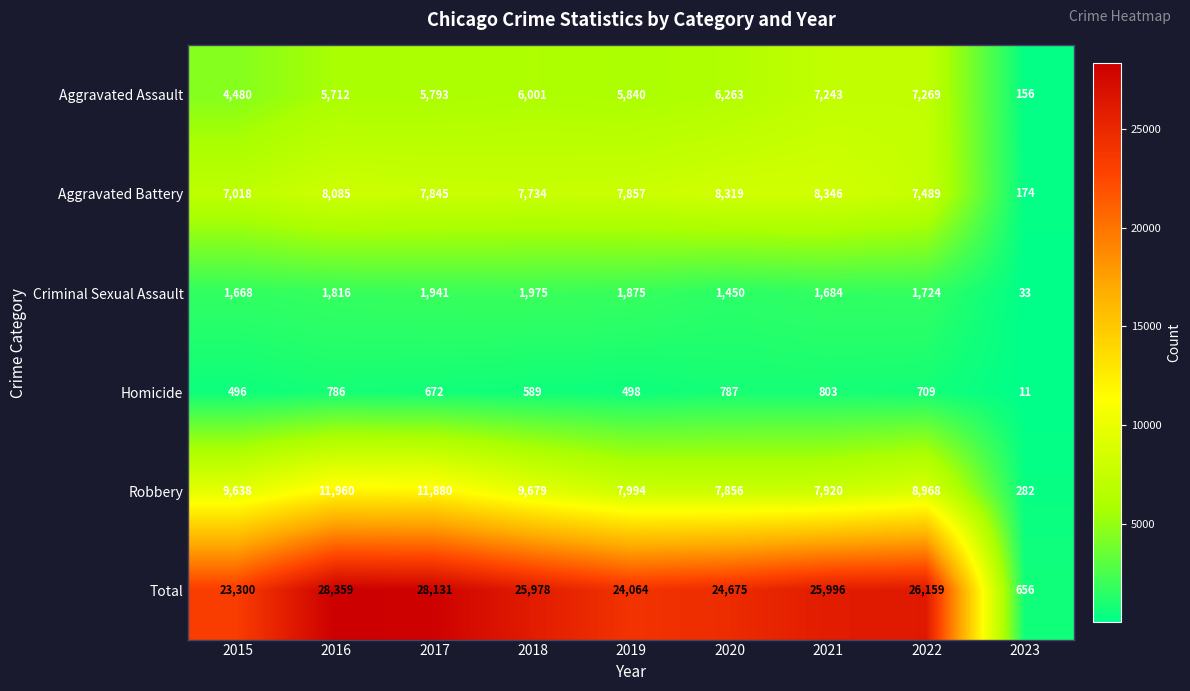

Is it true that Aggravated Battery equals 7857 at 2019?

True